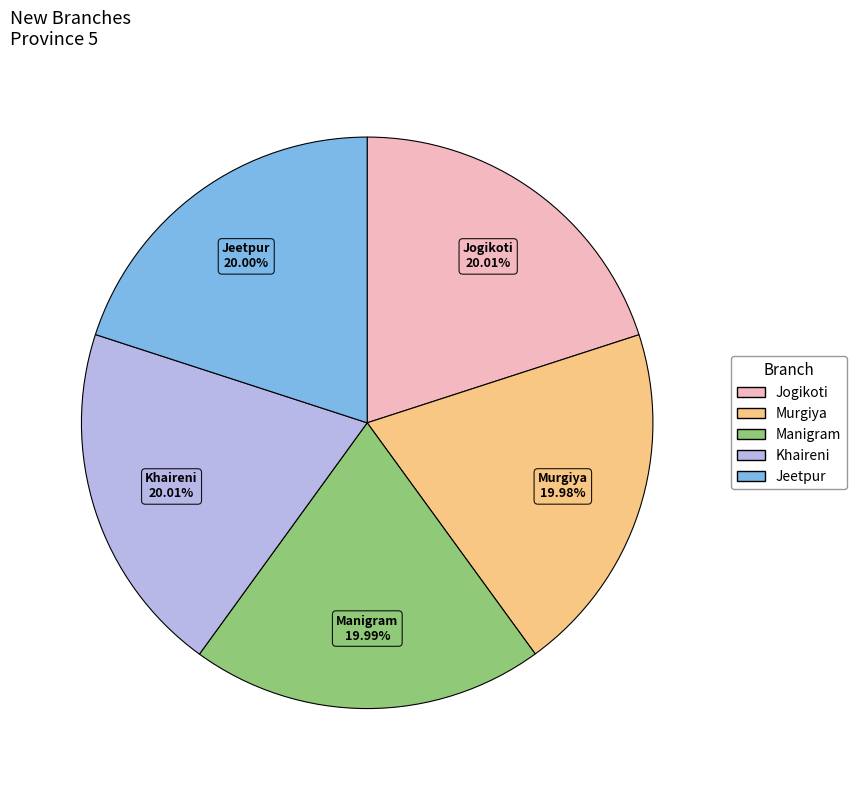

Is Murgiya the majority of the pie?

No